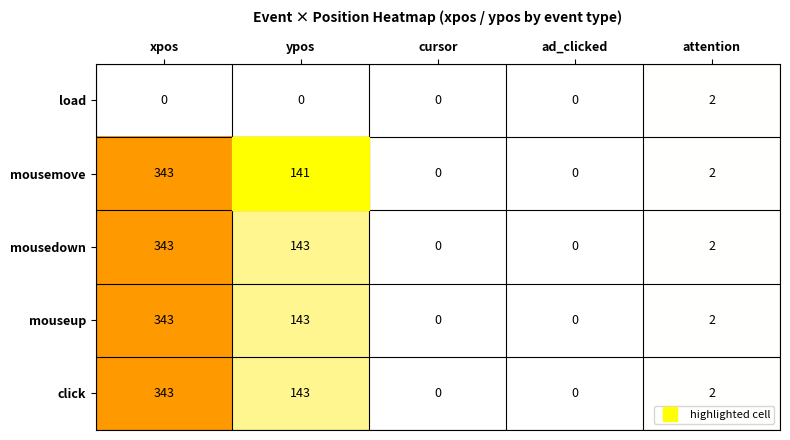

What is the greatest value displayed?

343